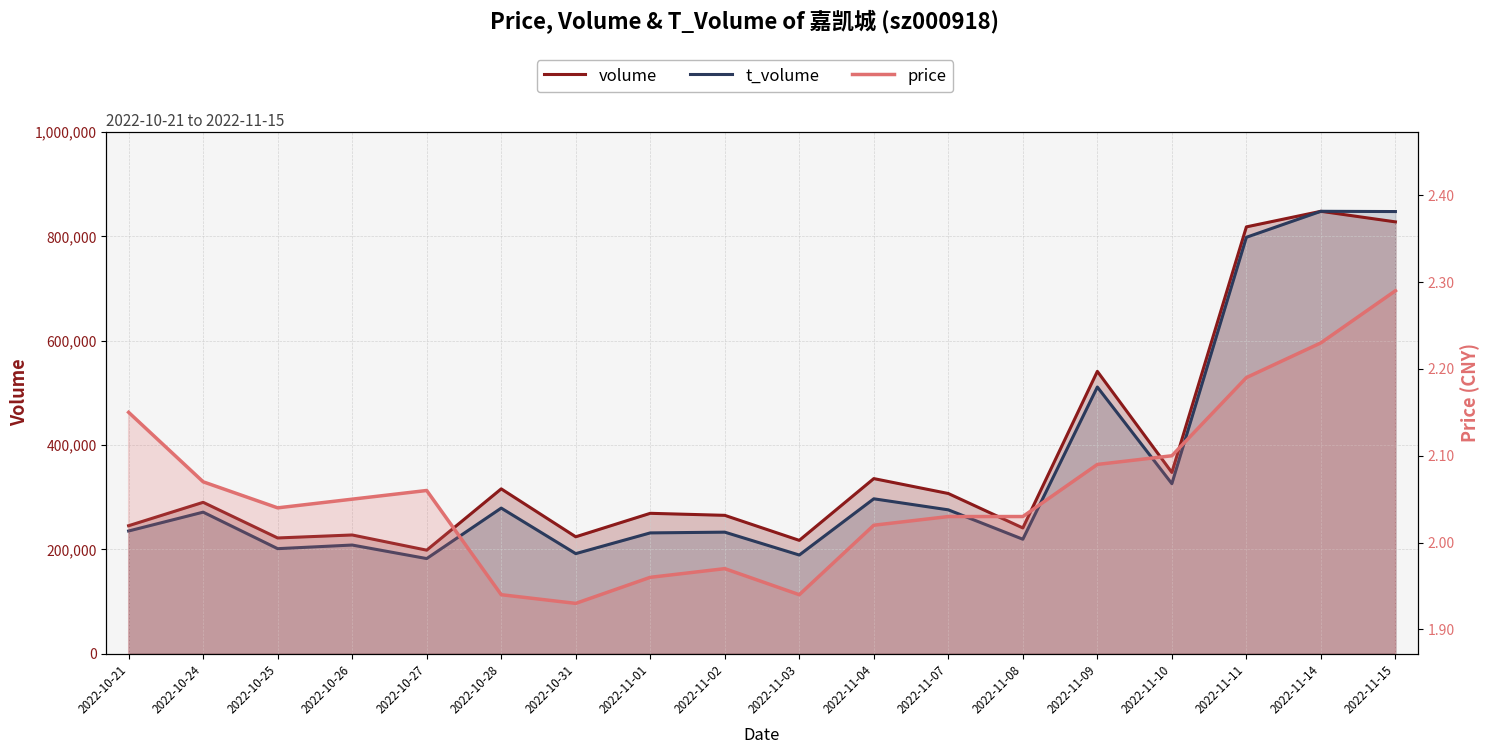

Is it true that volume equals 570525.7 at 2022-11-04?

False